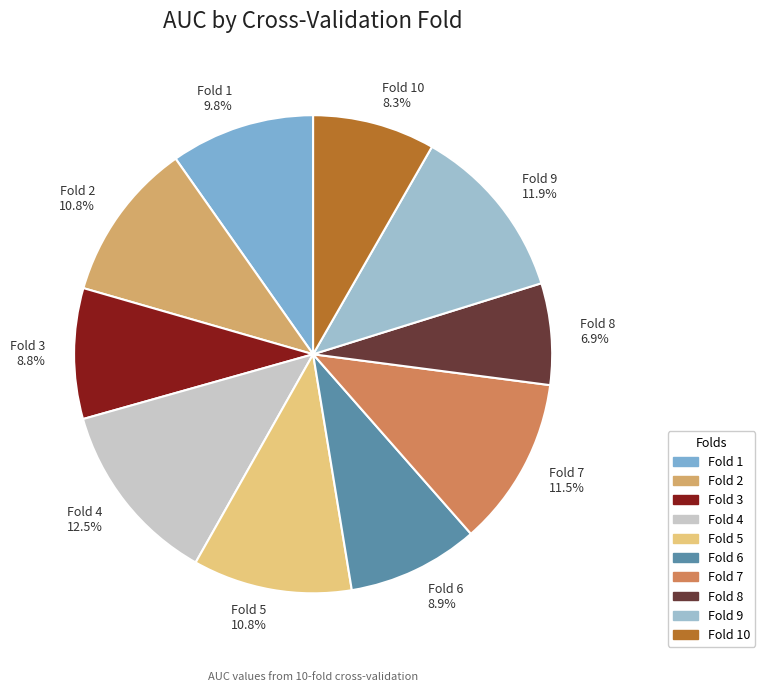

Does Fold 2 10.8% account for over 50% of the chart?

No